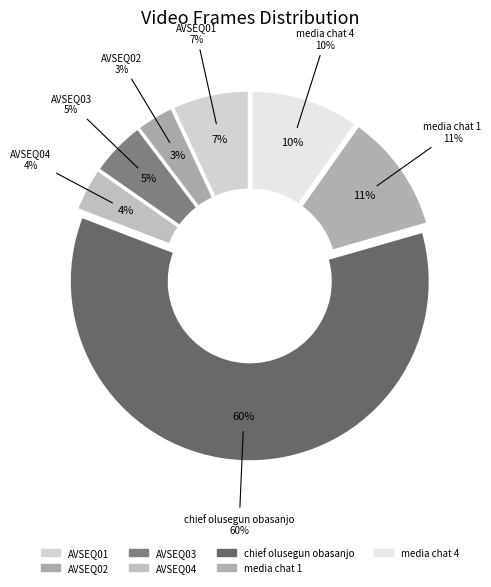

How many slices are in this pie chart?

7